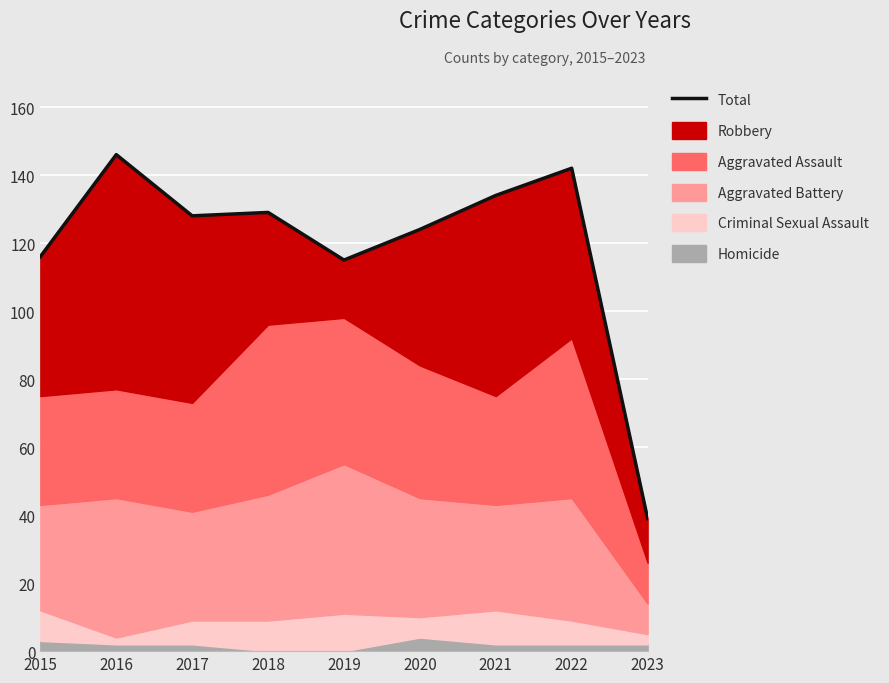

At which category does the data reach its first local peak?

2016